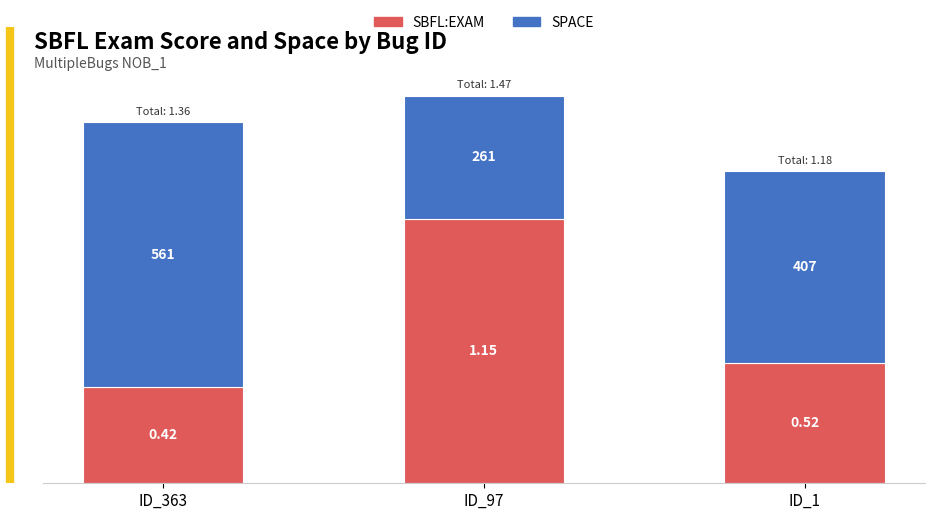

What are all the series names shown in the legend?

SBFL:EXAM, SPACE